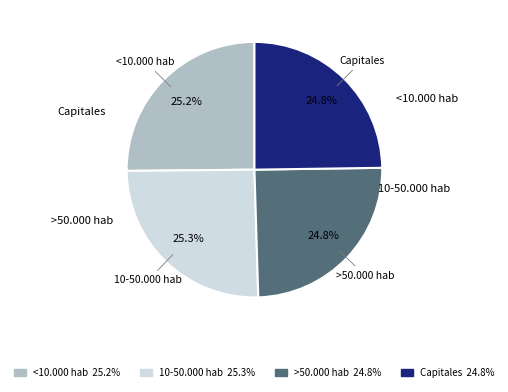

Does any single category account for the majority?

No